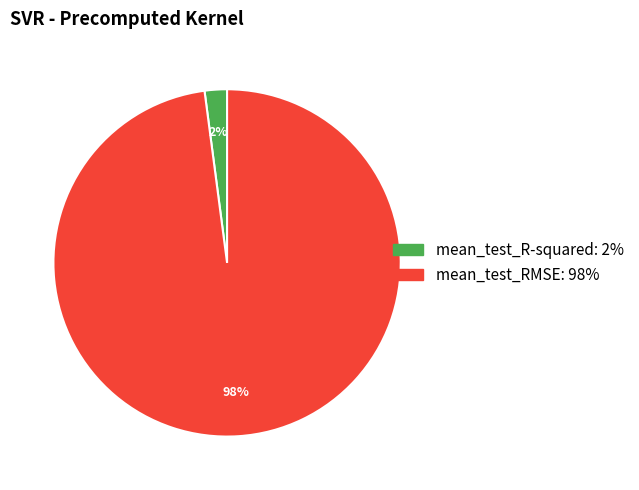

Which slice is the smallest?

mean_test_R-squared